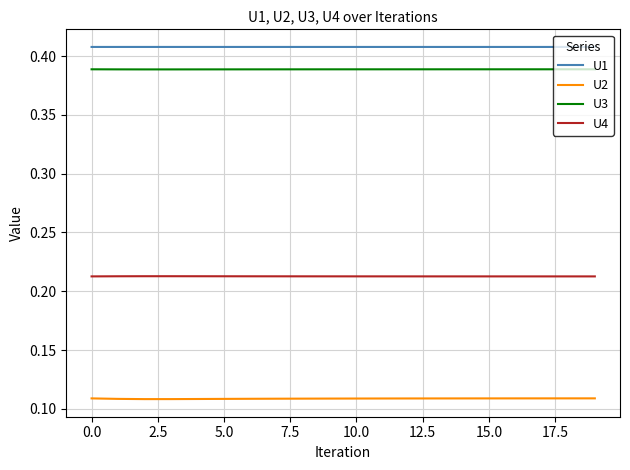

Rank the series by their maximum value, from lowest to highest.

U2, U4, U3, U1